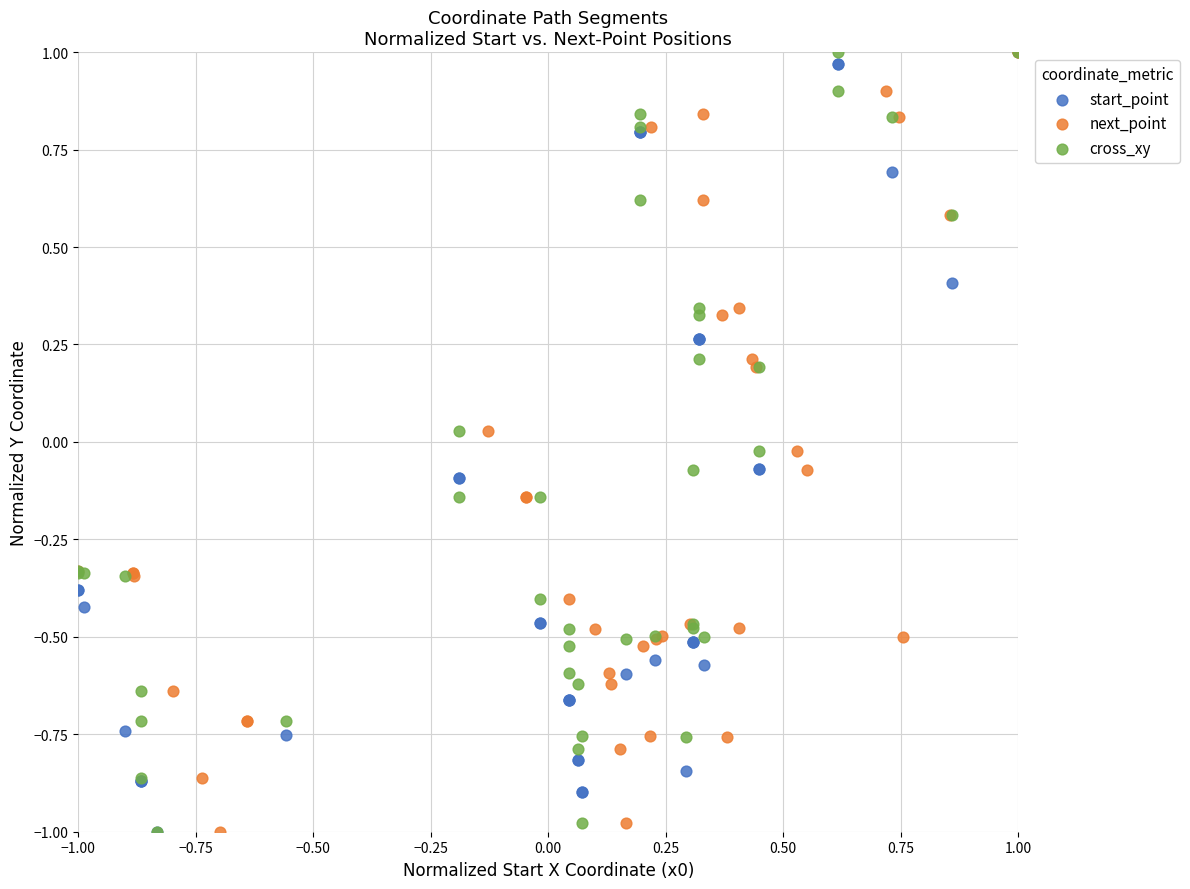

What are all the series names shown in the legend?

start_point, next_point, cross_xy